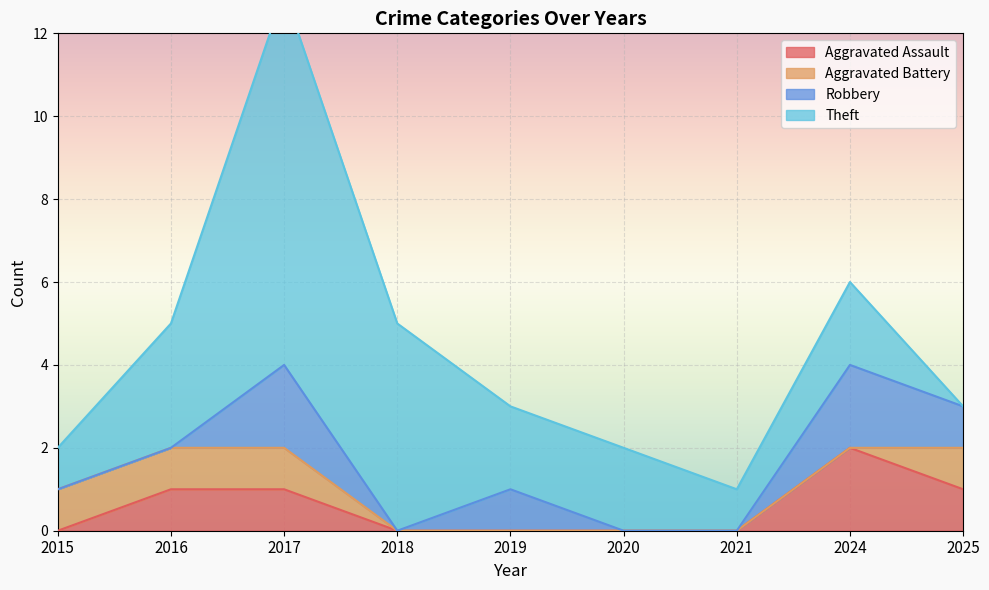

How many values in Aggravated Assault are above zero?

4